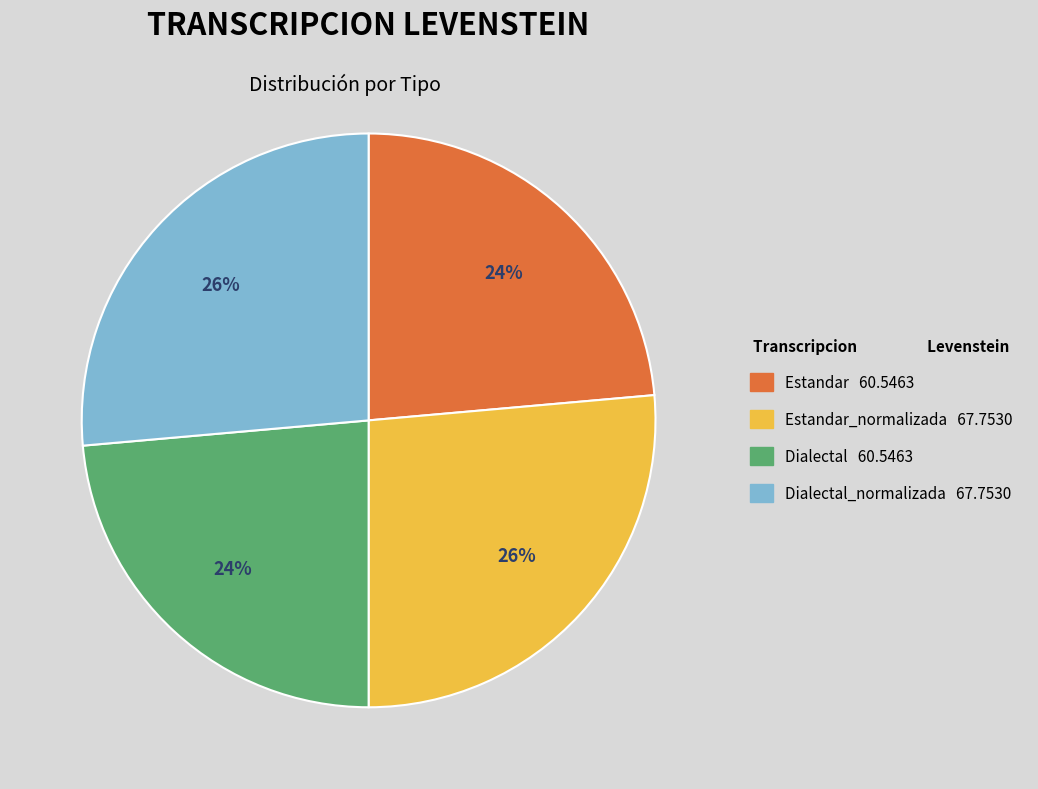

Does any single category account for the majority?

No